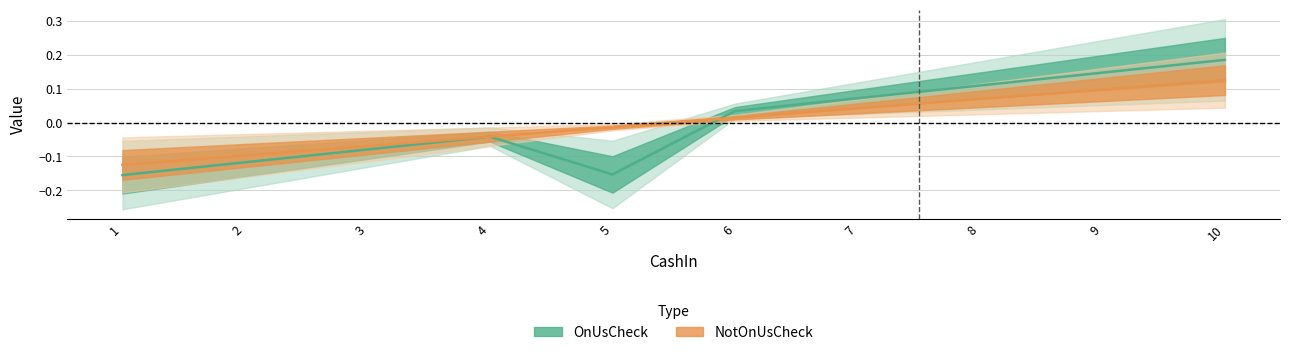

How many data points does each series have?

10